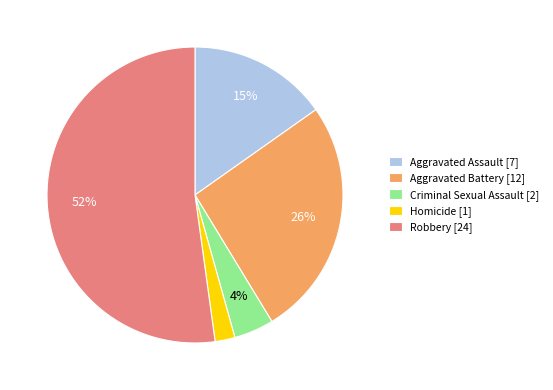

To the nearest percent, what percentage of the pie is Aggravated Battery [12]?

26%